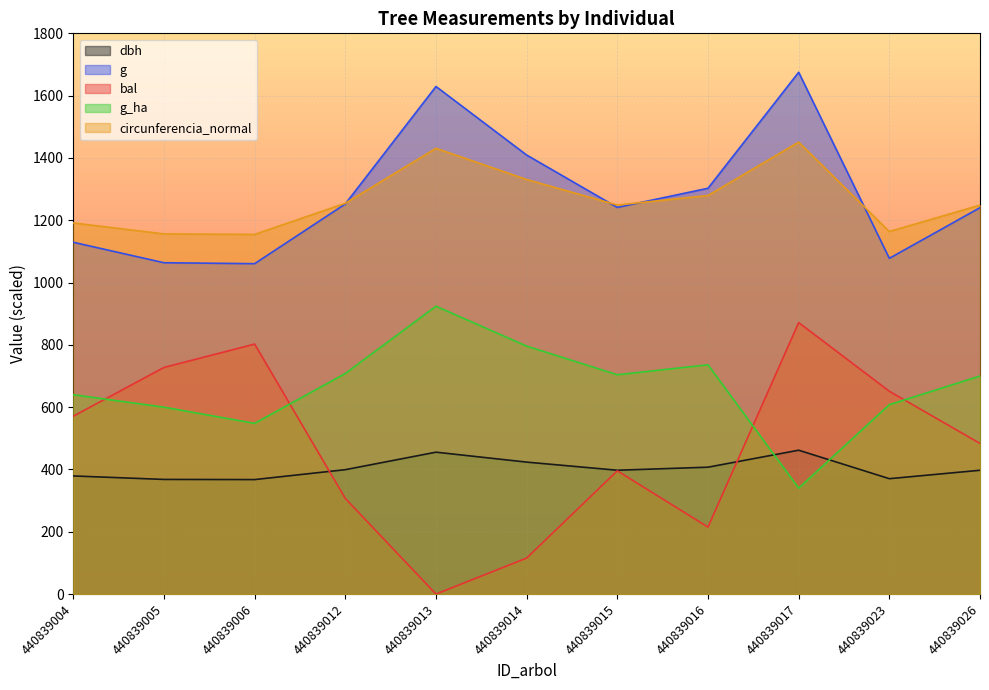

Where is dbh nearest to the value 414?

440839016